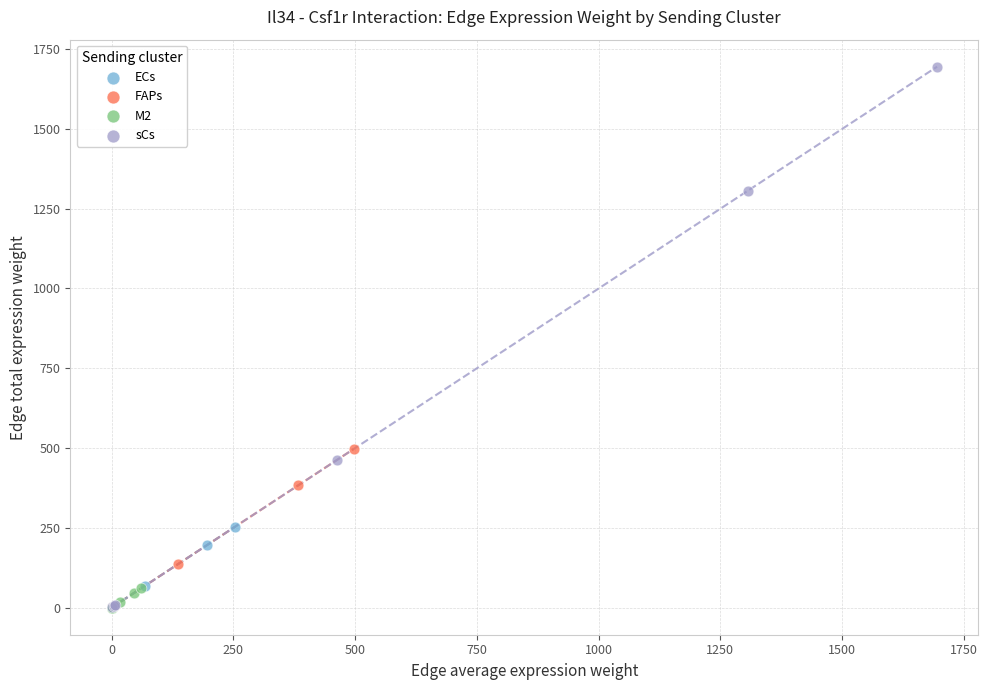

Which series has the widest spread of Y values?

sCs